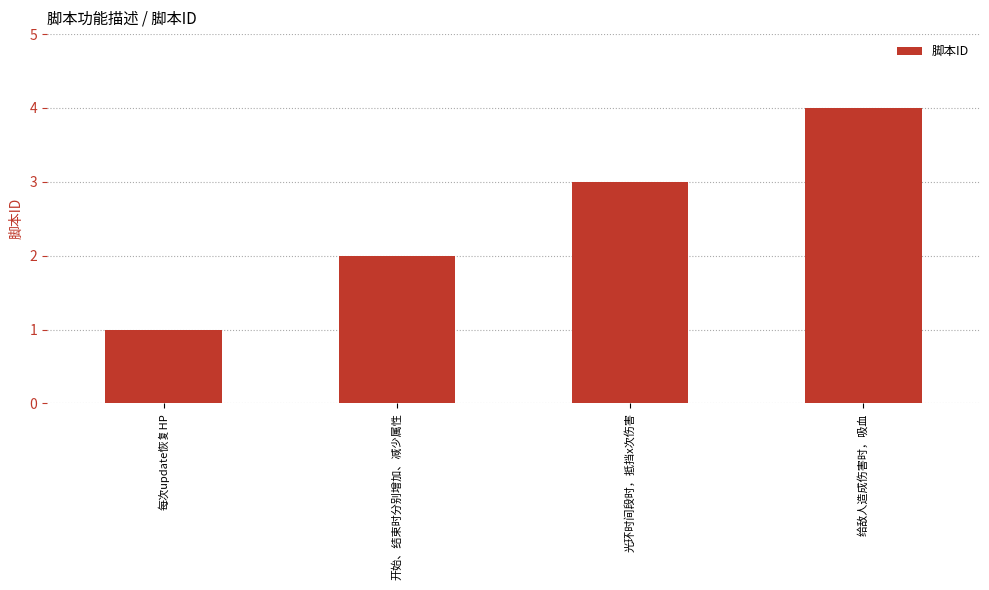

What is the greatest value displayed?

4